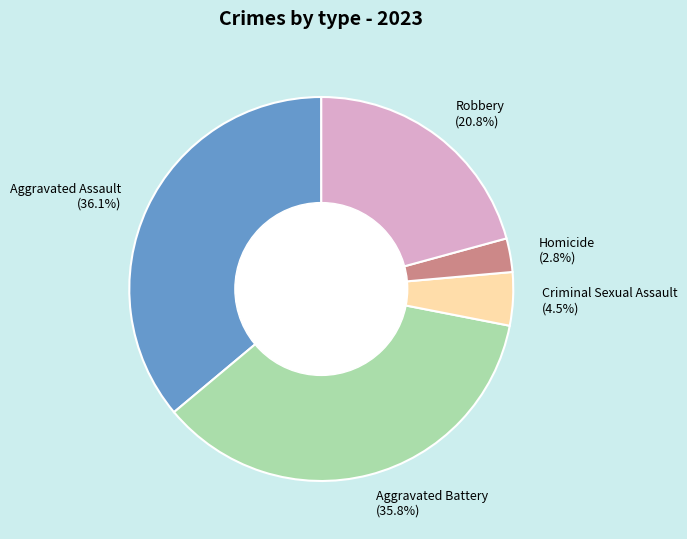

Is Aggravated Battery the majority of the pie?

No